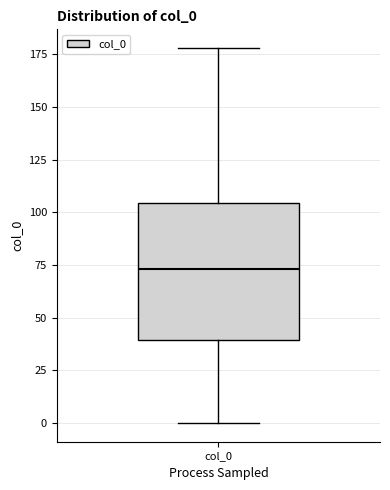

Where does the lower whisker of the box for col_0 end on the y-axis? The values are not printed on the chart, so give them approximately, as read against the axis.

0